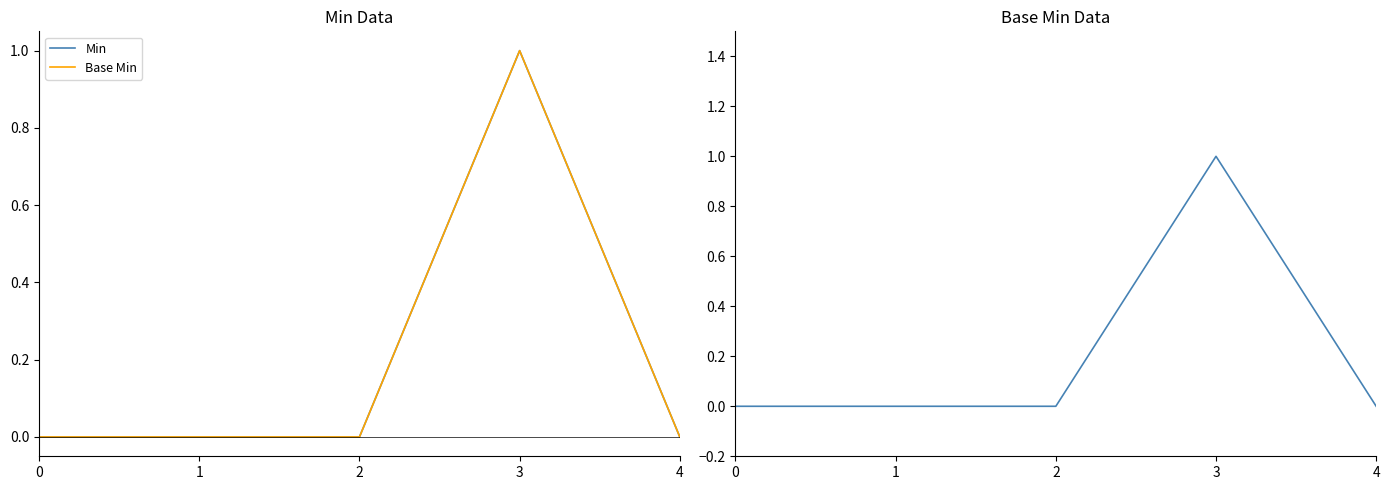

How many data points does each series have?

5